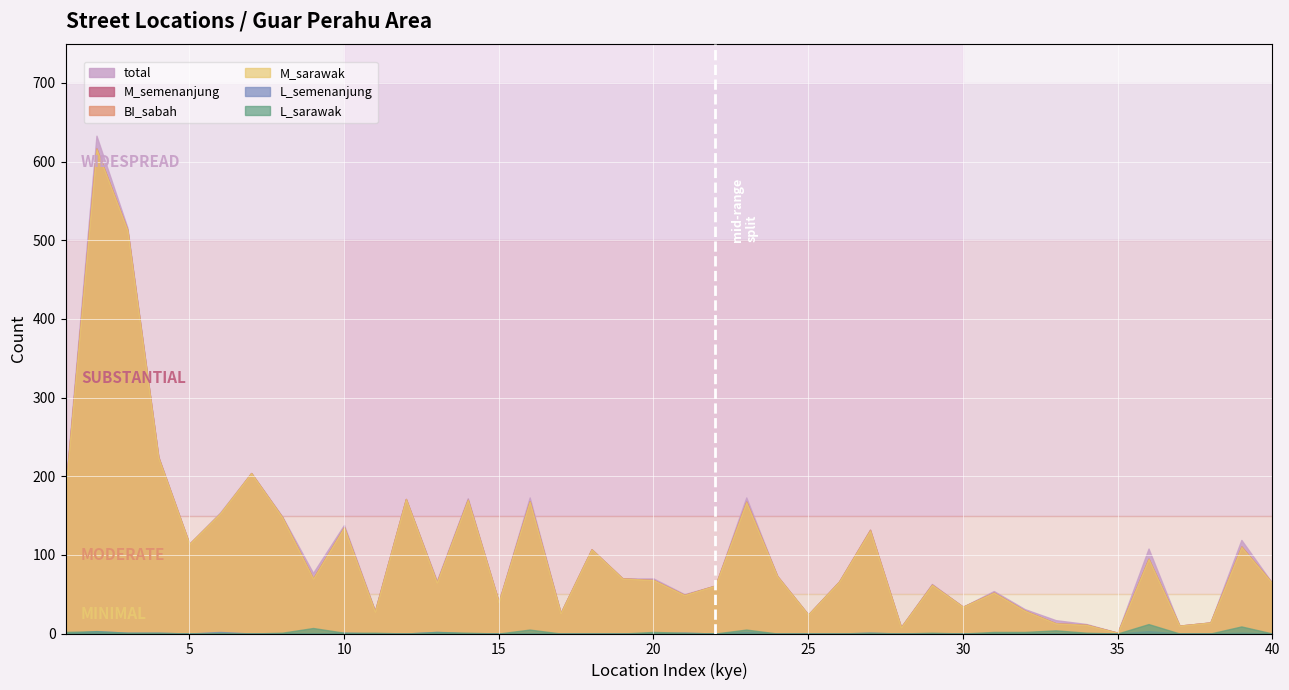

What are all the series names shown in the legend?

total, M_semenanjung, BI_sabah, M_sarawak, L_semenanjung, L_sarawak